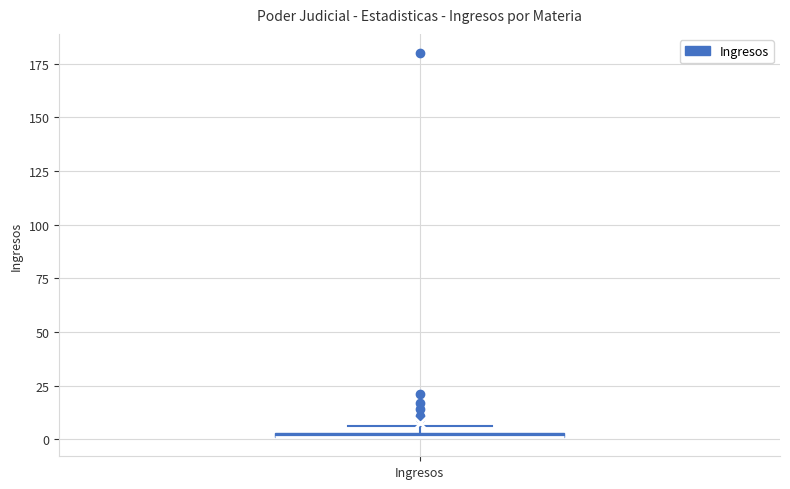

Where is the lower edge of the box for Ingresos on the y-axis? The values are not printed on the chart, so give them approximately, as read against the axis.

0